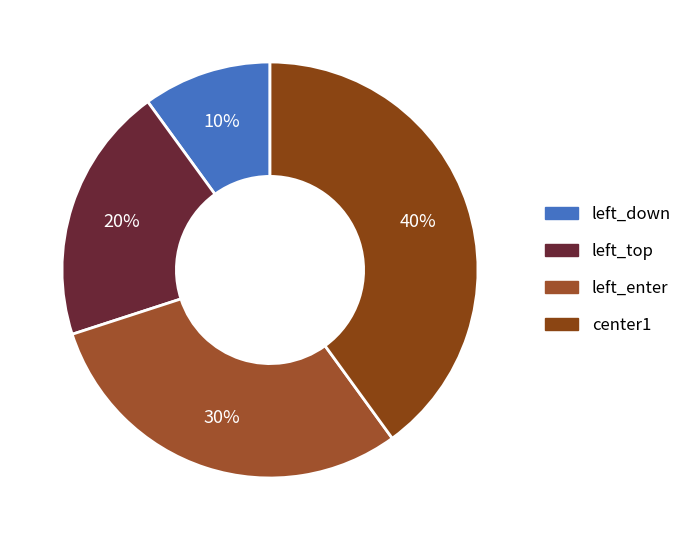

How many segments does this pie chart have?

4